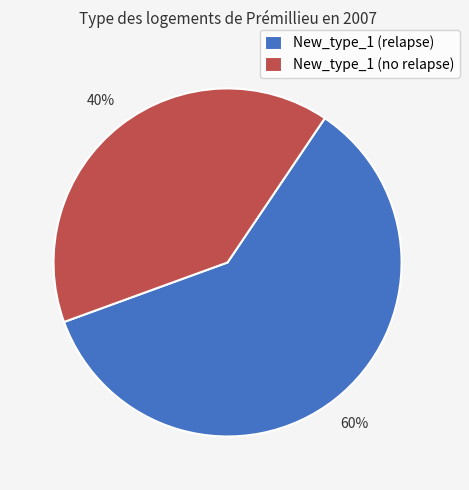

To the nearest percent, what is the combined percentage of New_type_1 (relapse) and New_type_1 (no relapse)?

100%